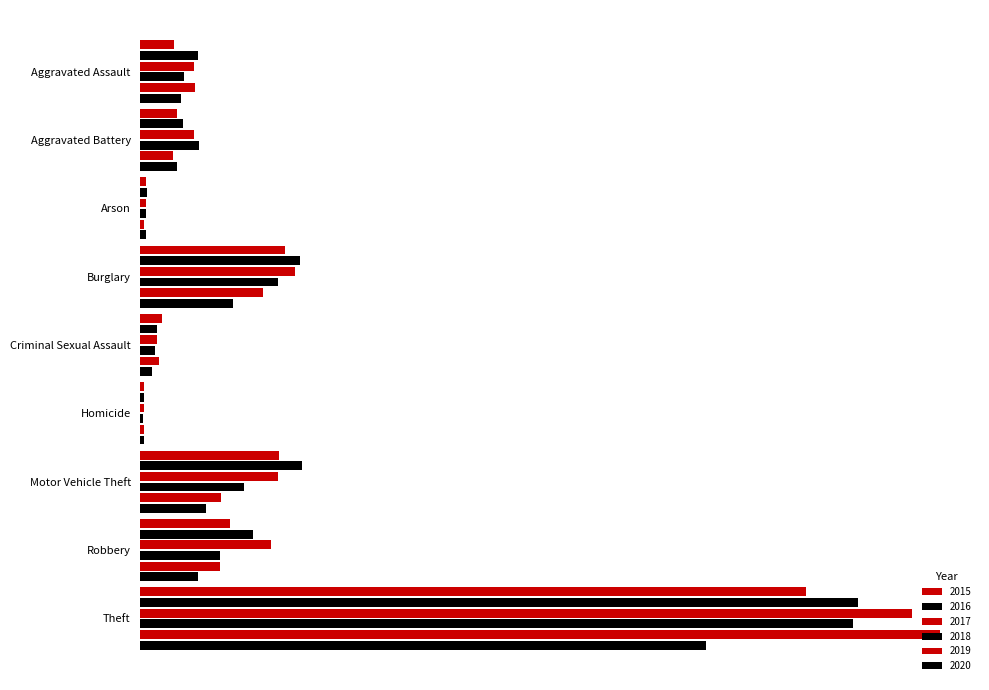

How many groups of bars are there?

9